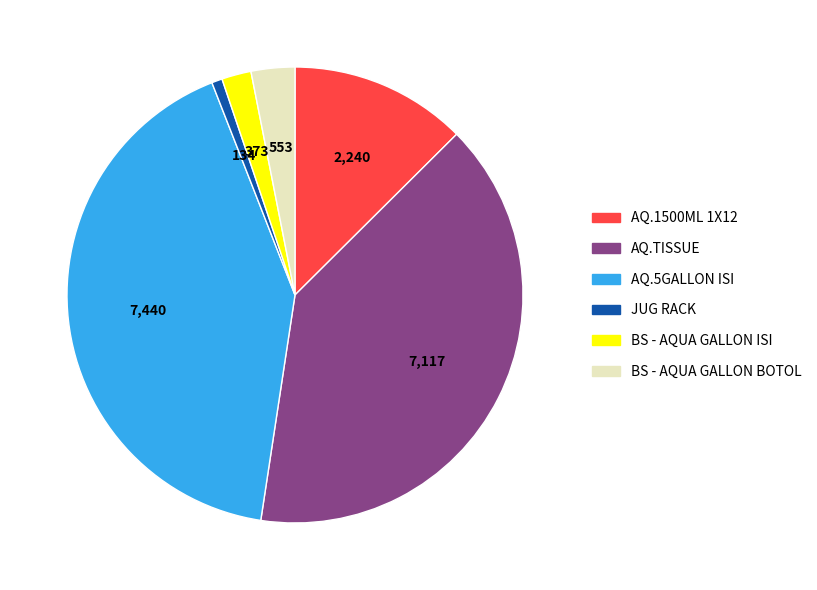

Does any single category account for the majority?

No